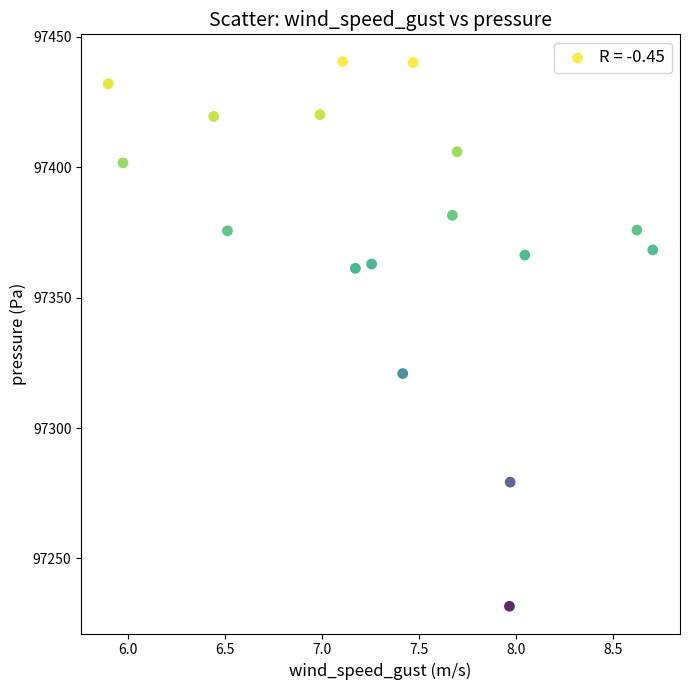

What Y value in the scatter plot is closest to 97336?

97320.9